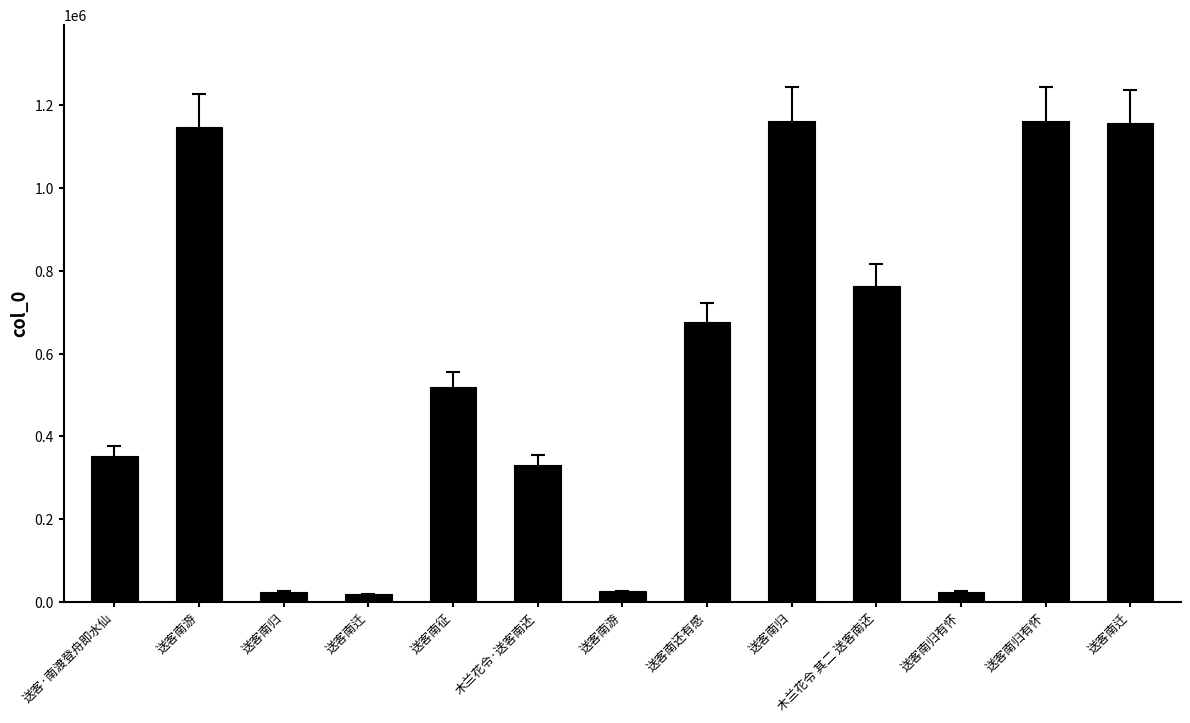

What is the difference between the values at 木兰花令 其二 送客南还 and 送客南征?

244623